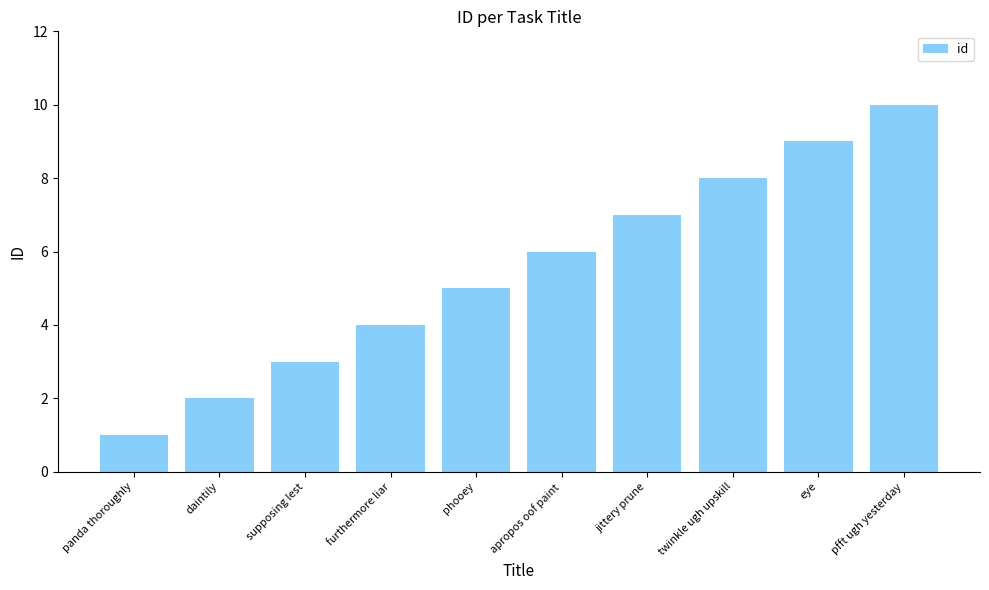

List the labels in order of value, largest first.

pfft ugh yesterday, eye, twinkle ugh upskill, jittery prune, apropos oof paint, phooey, furthermore liar, supposing lest, daintily, panda thoroughly